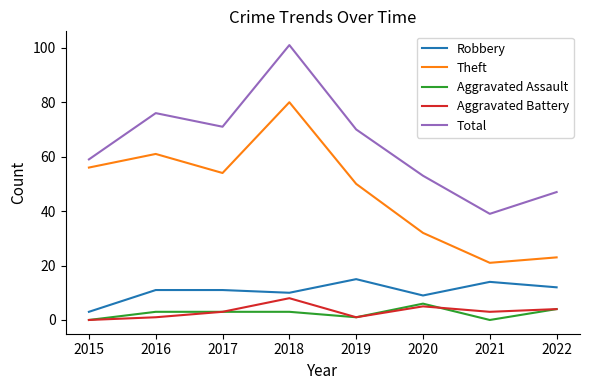

How many values in the Total series are below 70?

4